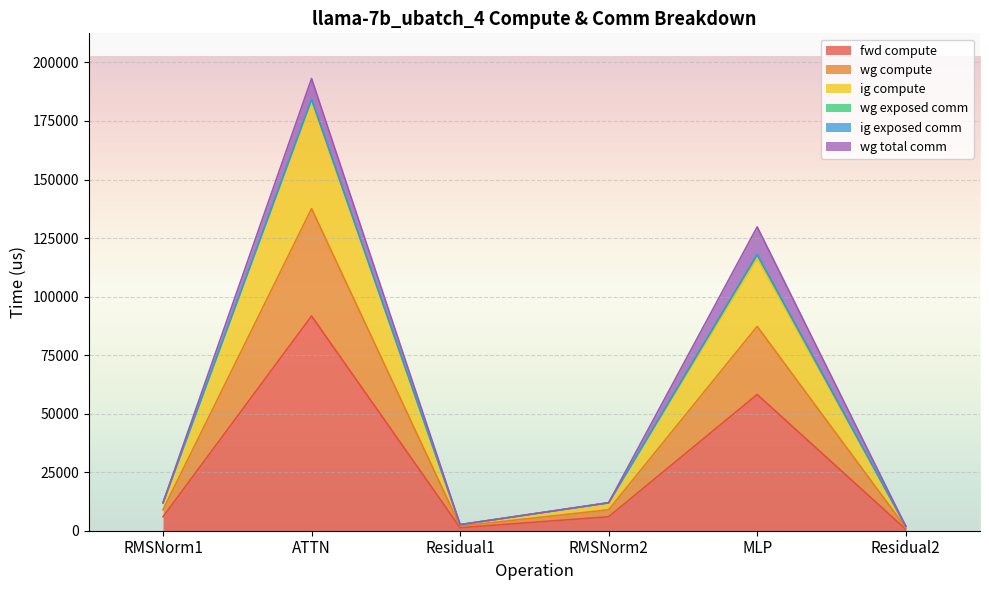

What value does the wg compute series have at Residual2?

1939.6